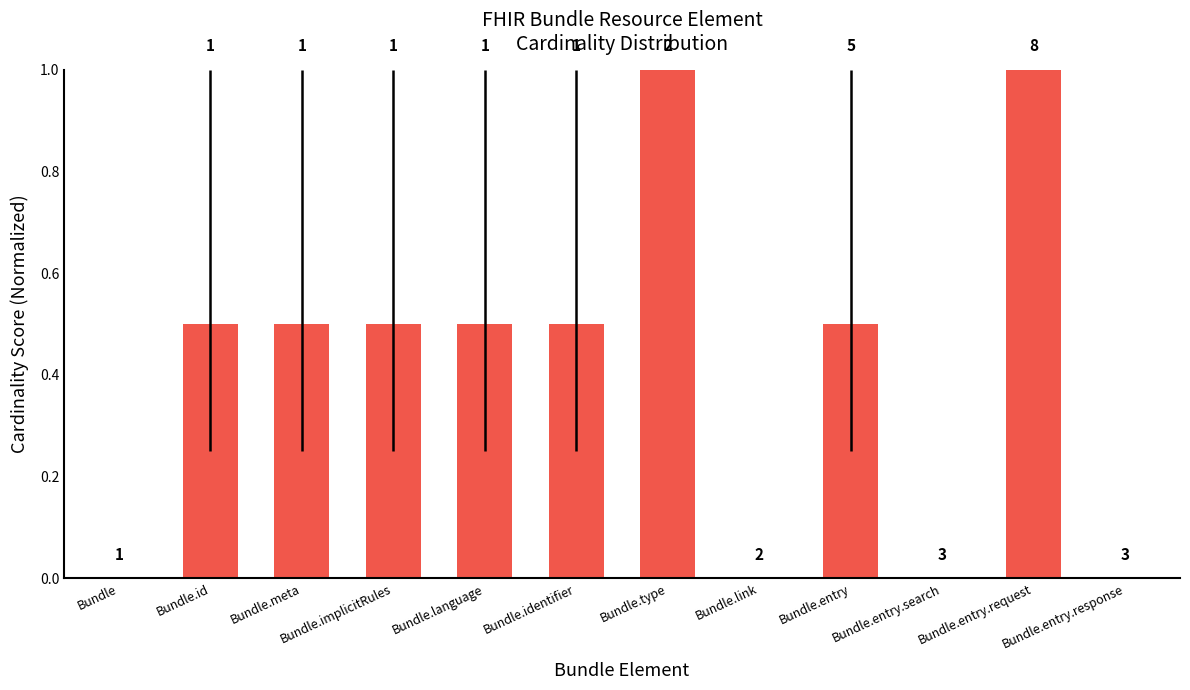

How many values are between 0 and 1?

12